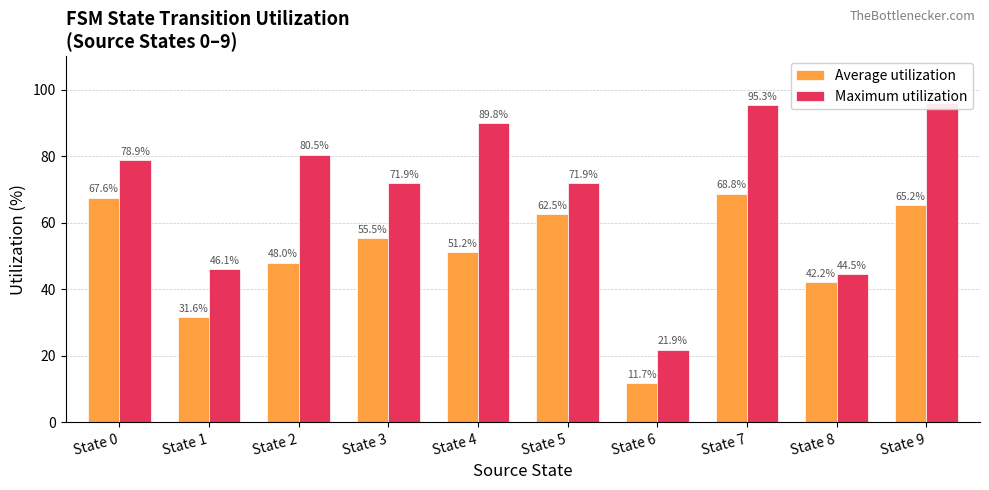

Rank the series by their maximum value, from lowest to highest.

Average utilization, Maximum utilization